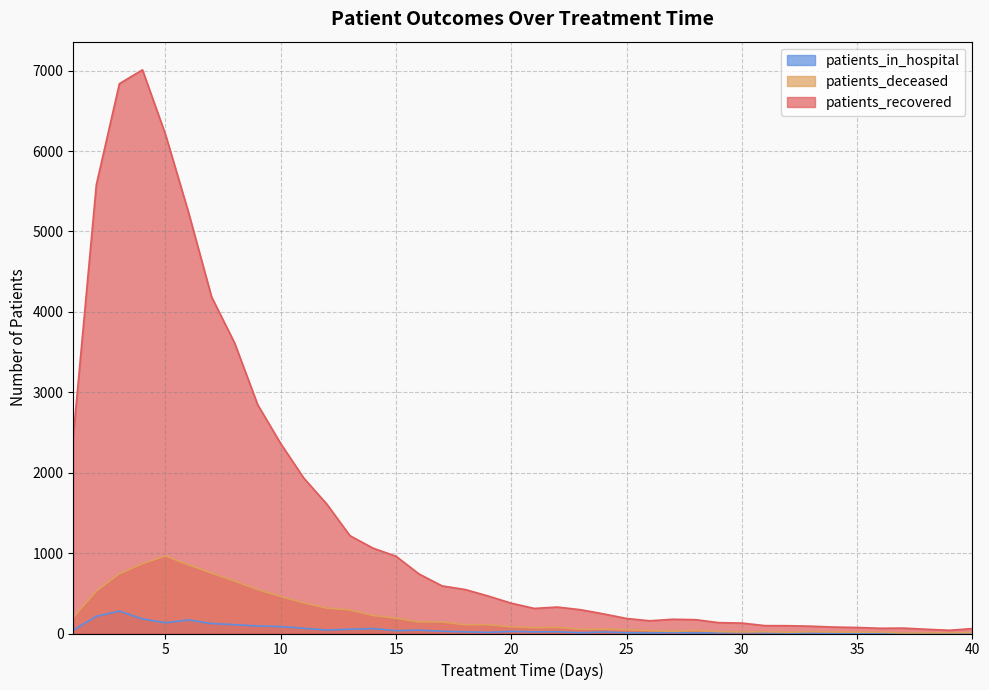

True or false: patients_recovered and patients_in_hospital intersect in this chart.

False